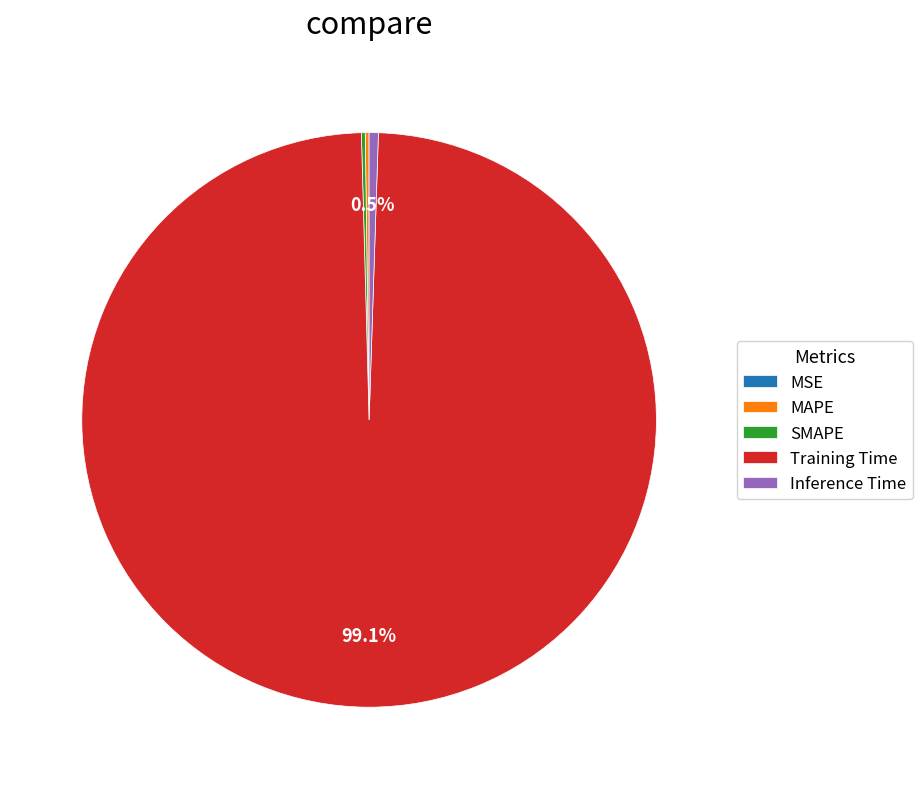

Does any single category account for the majority?

Yes